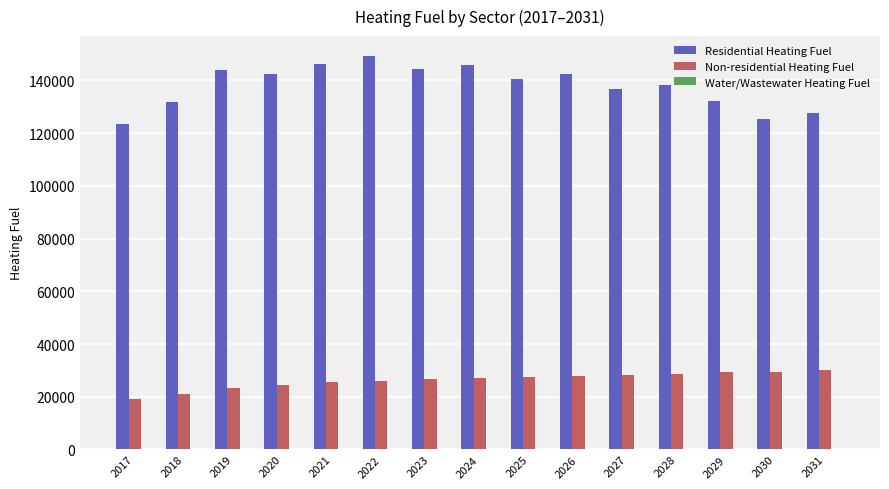

What is the value of the Non-residential Heating Fuel bar at the 1st from the left?

19107.1